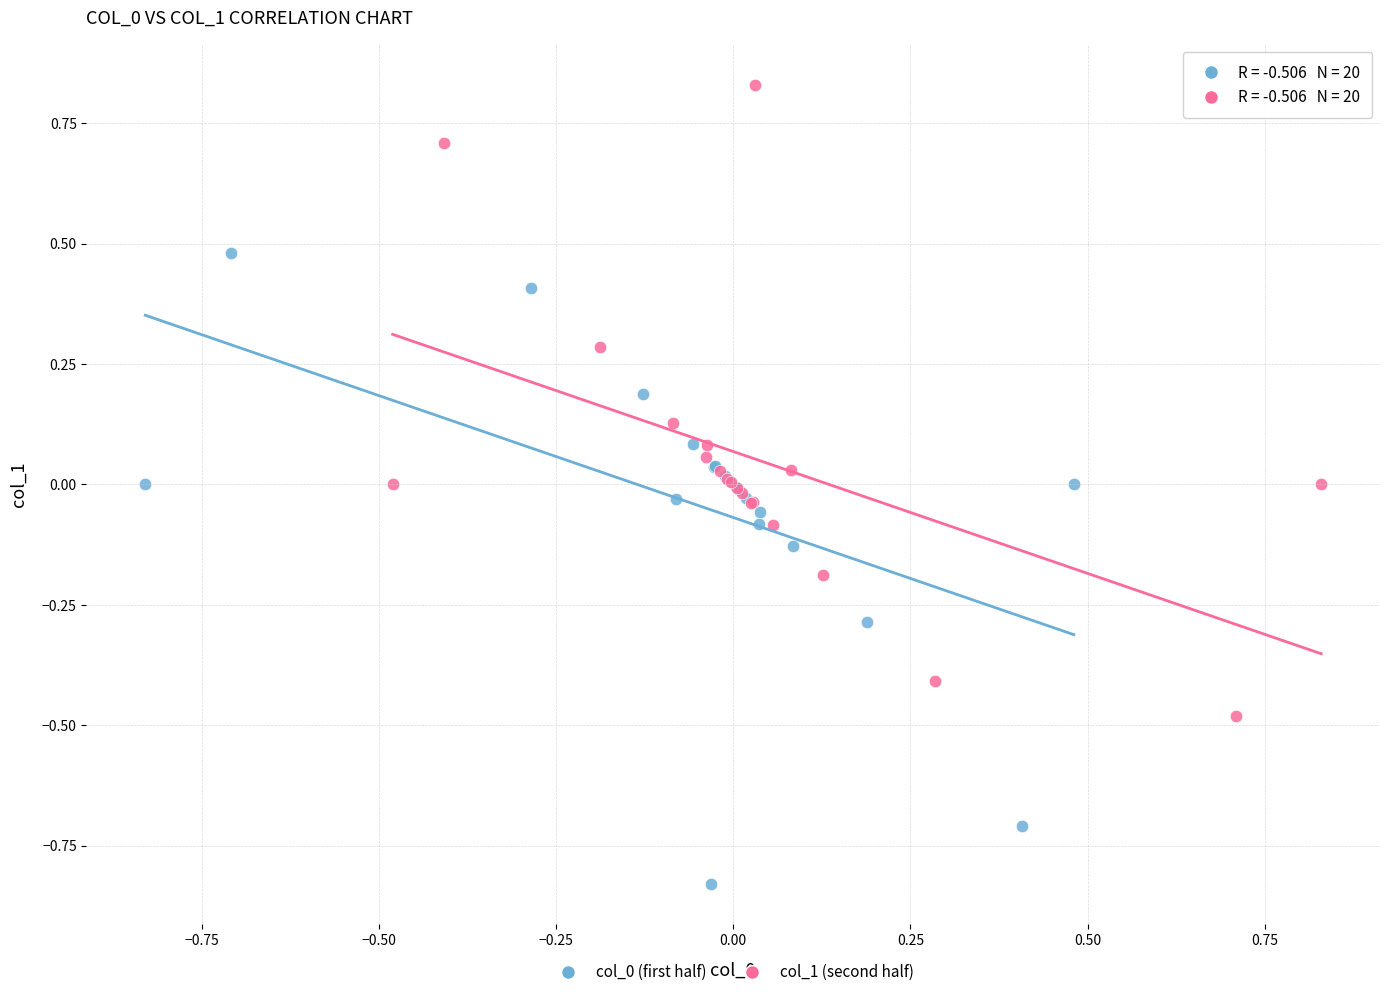

Which series contains the highest Y value?

col_1 (second half)